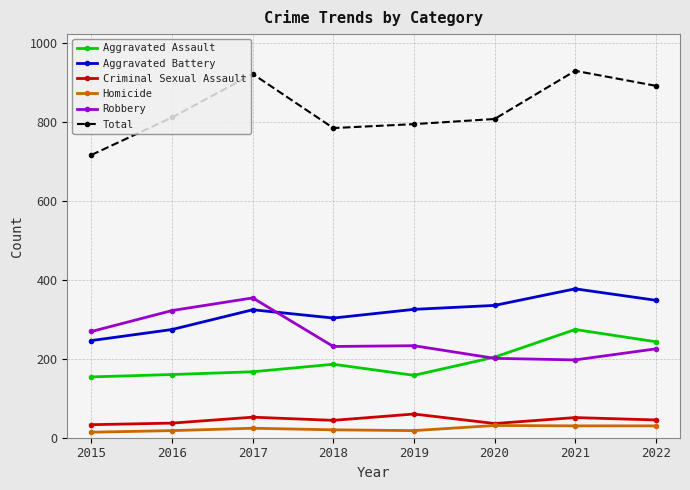

Does the chart display data point markers on the line(s)?

Yes